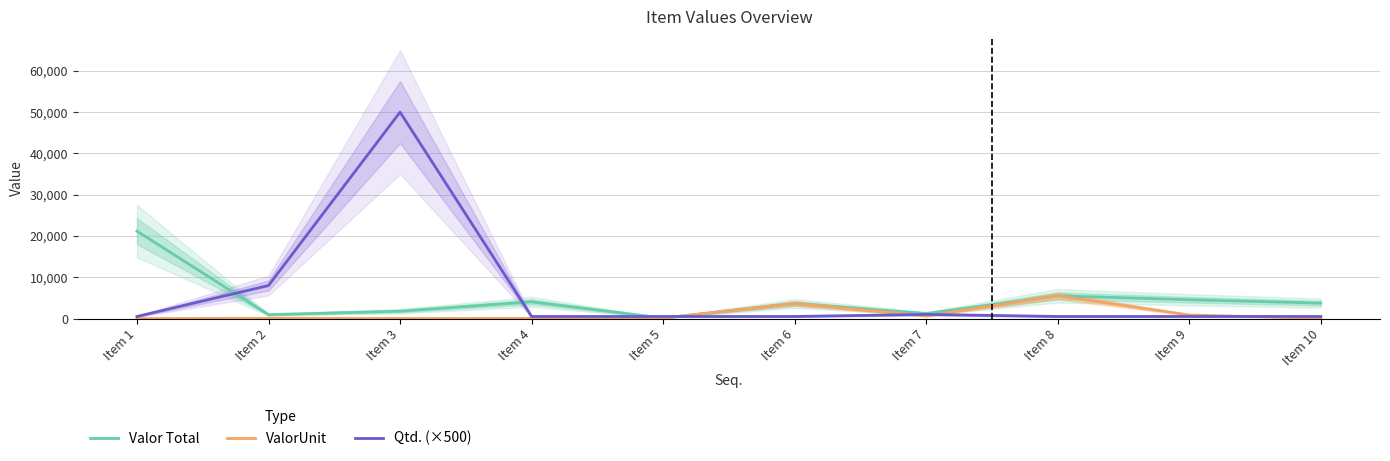

Rank the series by their maximum value, from highest to lowest.

Qtd. (×500), Valor Total, ValorUnit